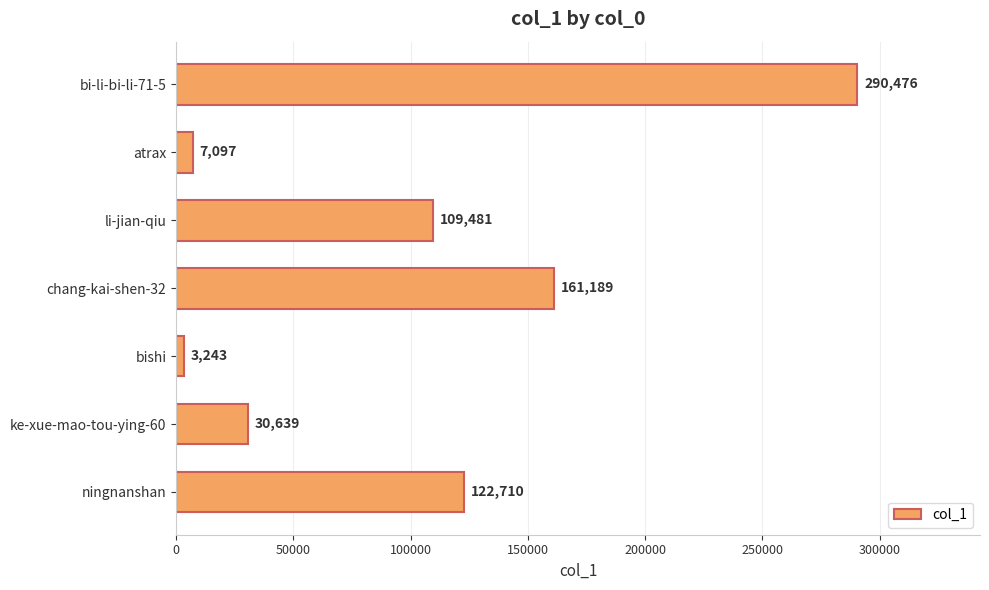

What is the change in value from ningnanshan to bi-li-bi-li-71-5?

+167766